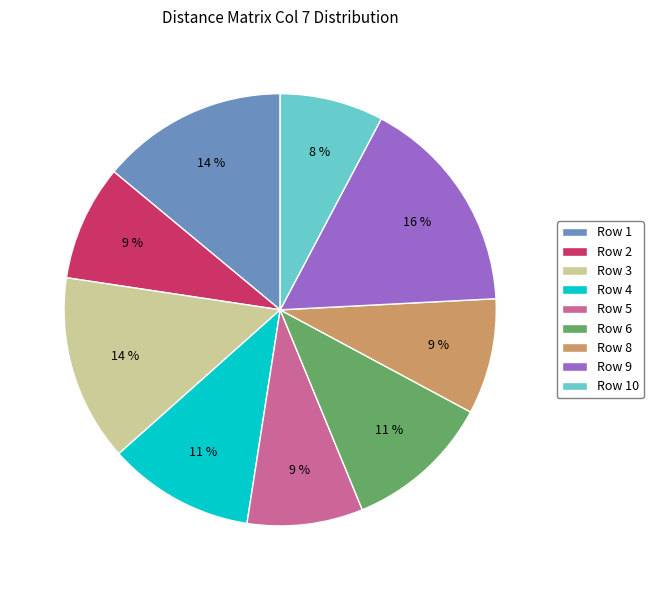

How many slices are in this pie chart?

9